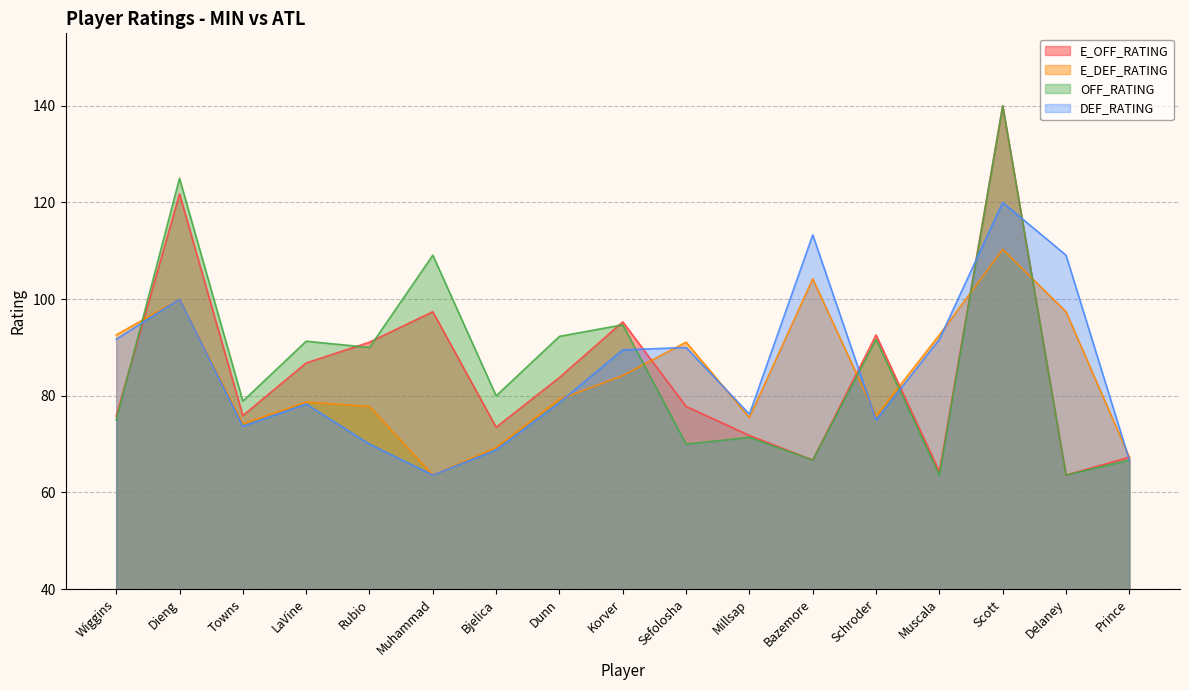

What is the difference between the DEF_RATING values at Scott and Sefolosha?

30.0